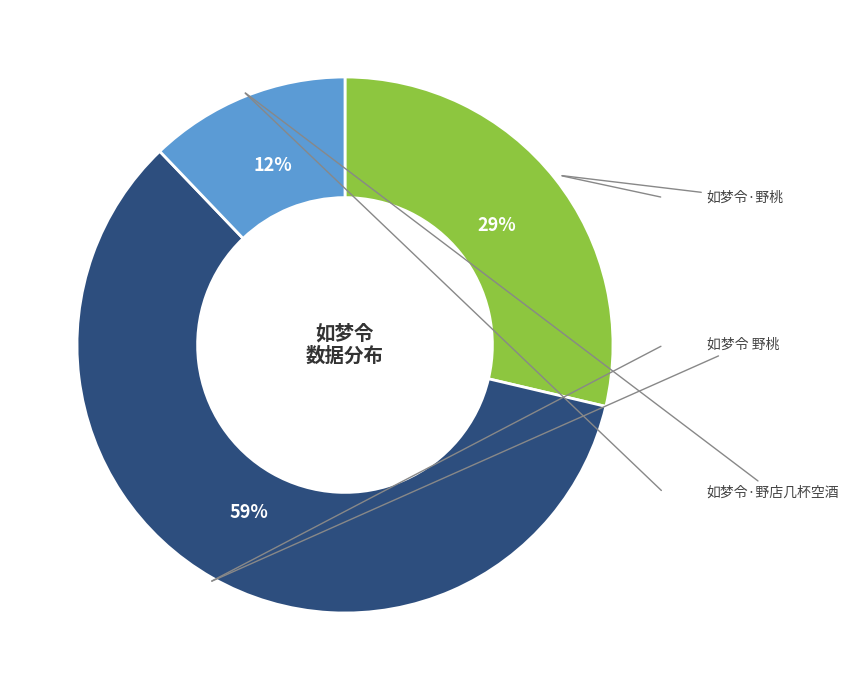

Count the number of slices in the pie.

3